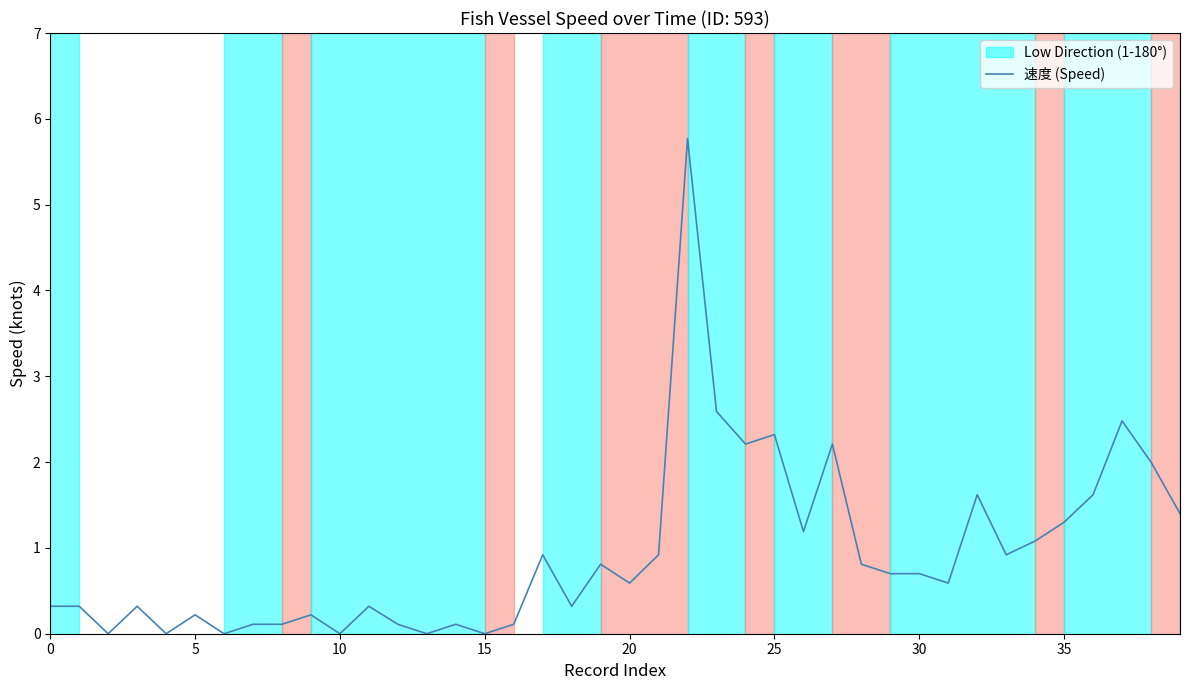

What is the difference between the maximum and minimum values?

5.8